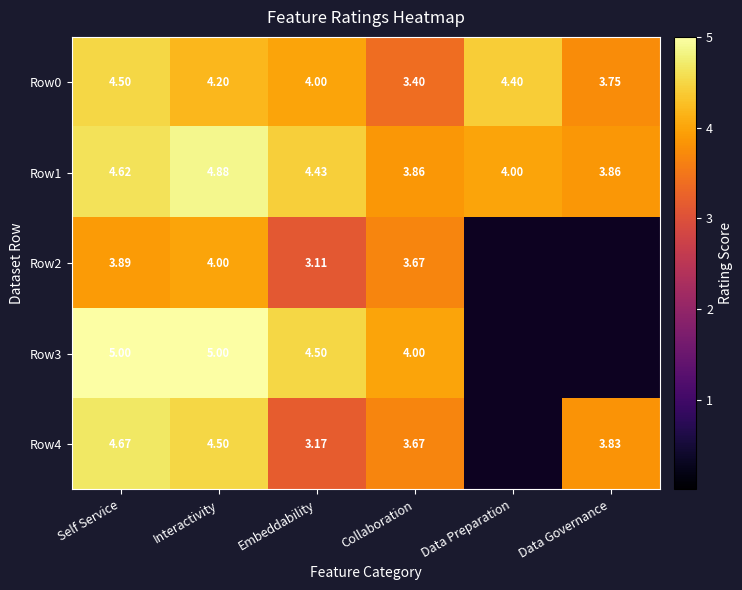

At which label is Row1 closest to 4?

Data Preparation